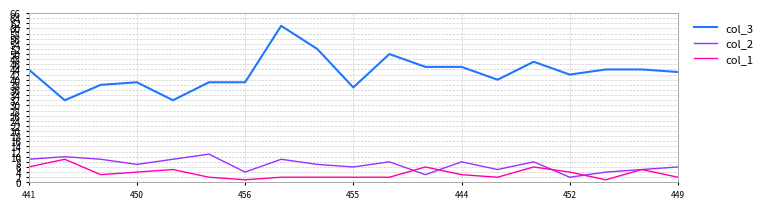

How many interior local peaks does the col_2 series have?

6